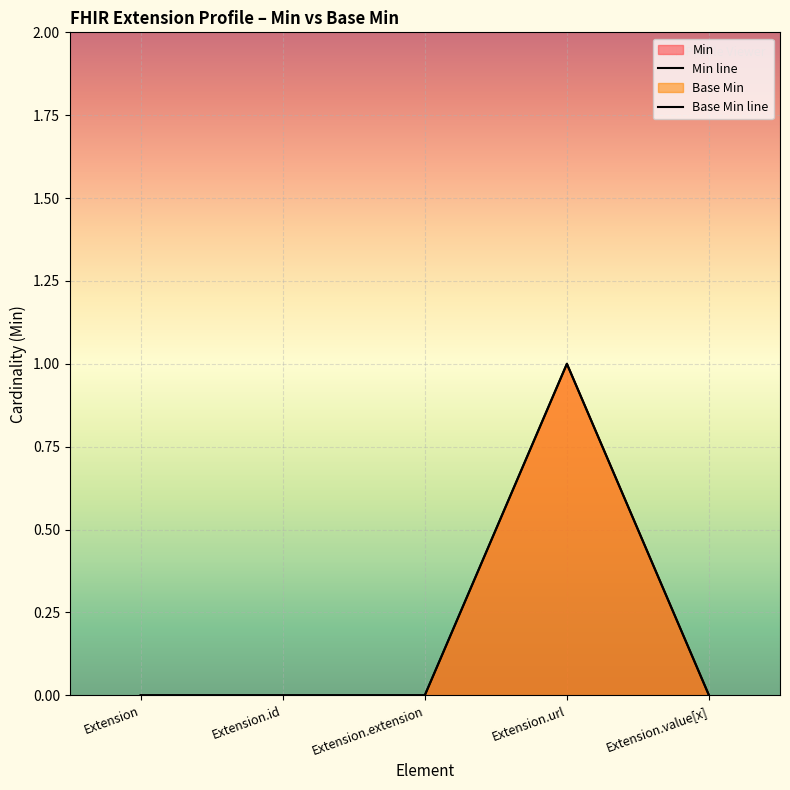

What are all the series names shown in the legend?

Min, Base Min